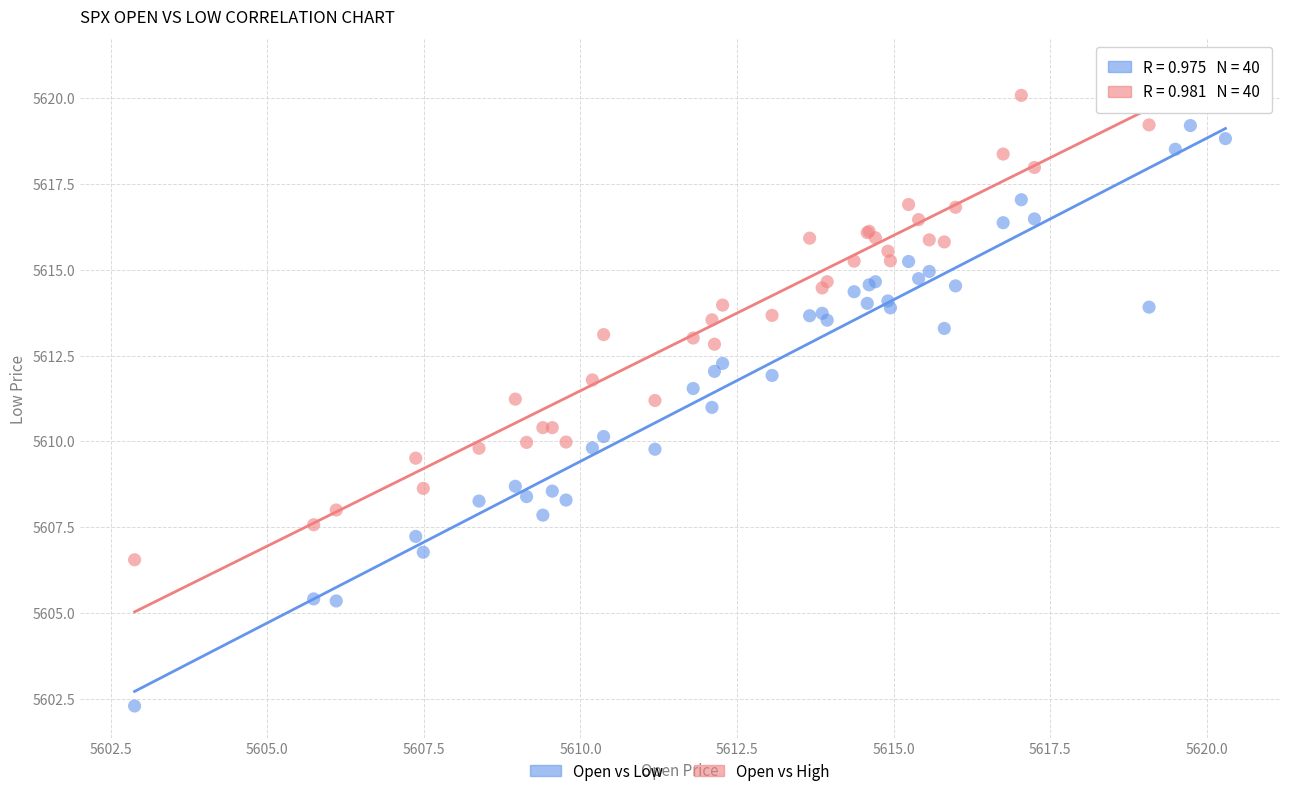

Which series reaches the minimum Y coordinate?

Open vs Low